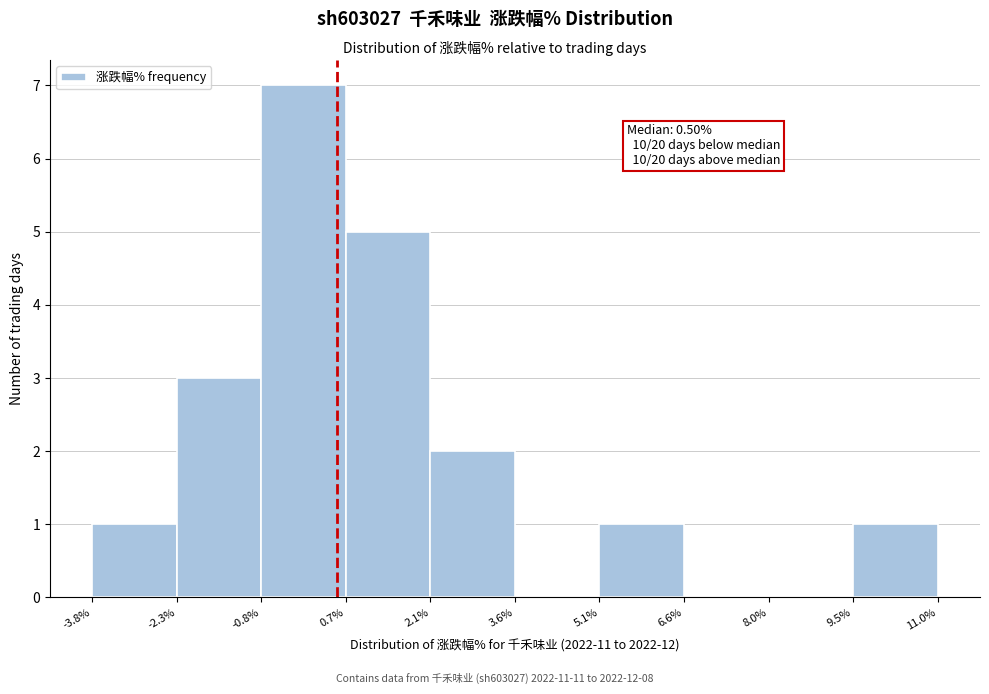

Over which range of the x-axis is the bar tallest?

-0.8% to 0.7%